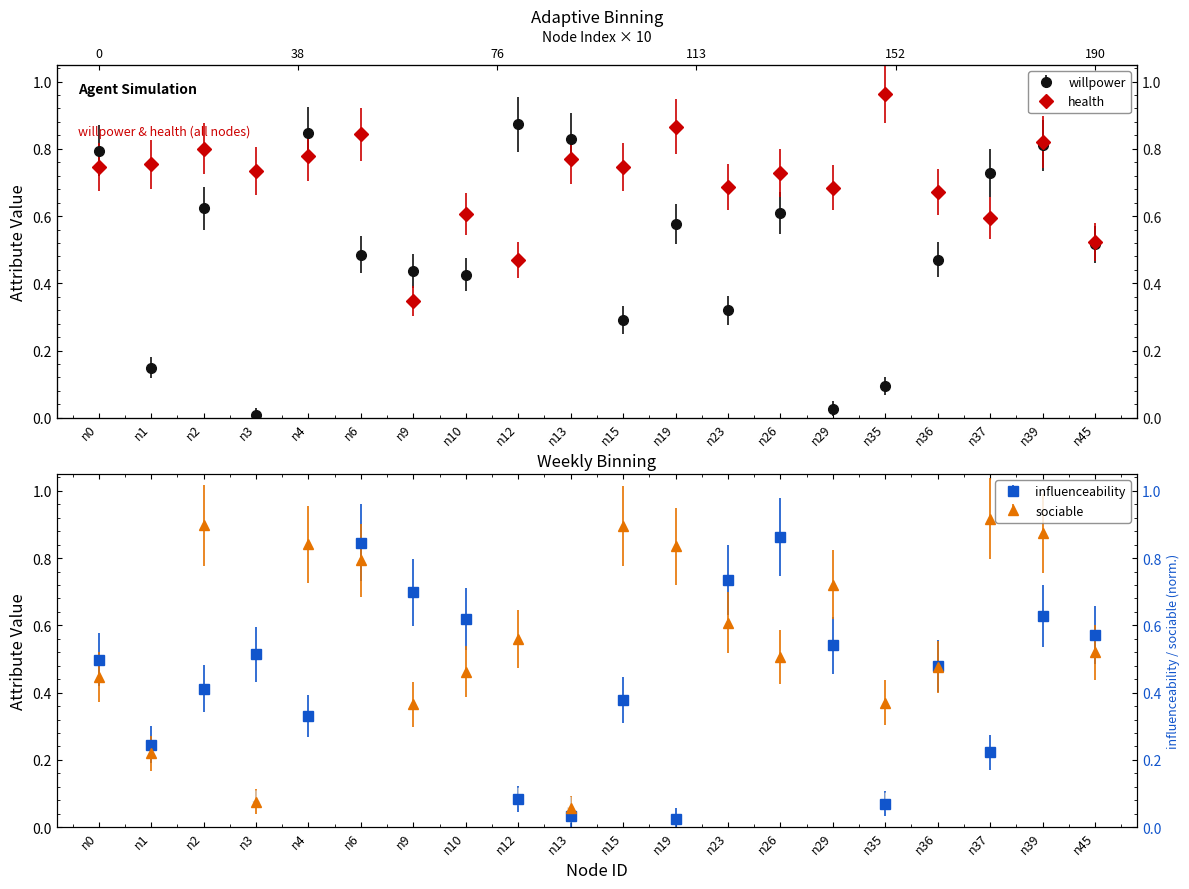

Read the willpower value at n45.

0.5